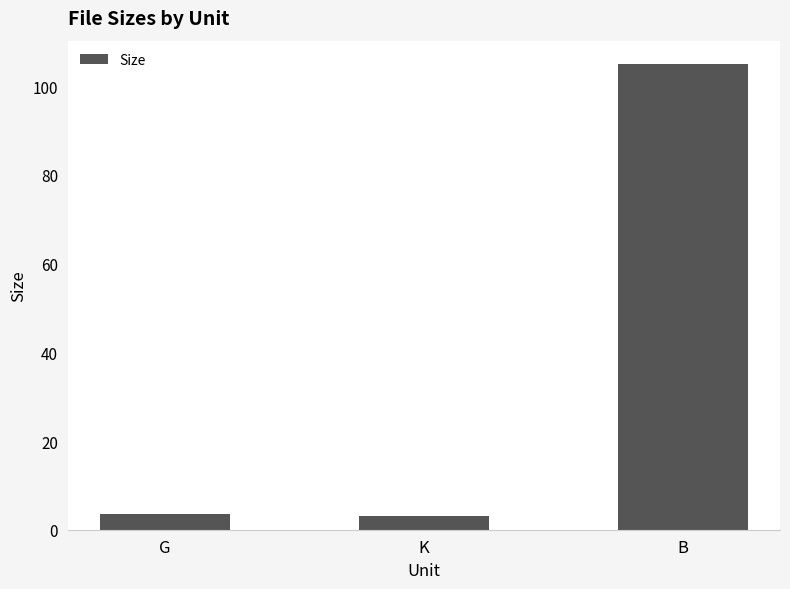

What is the approximate value at G?

3.6